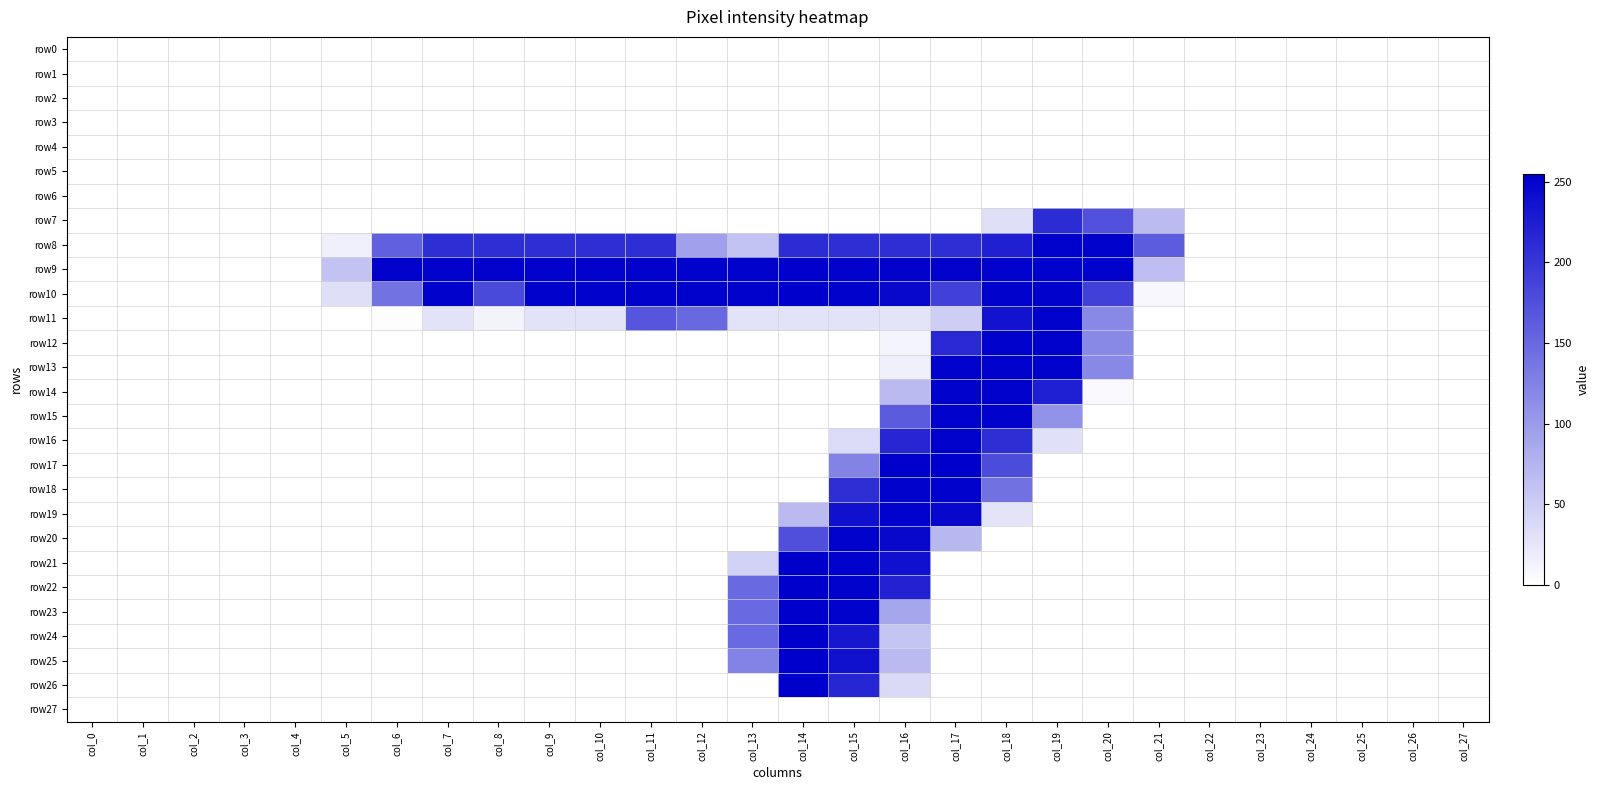

Which series has the largest range (max minus min)?

row24